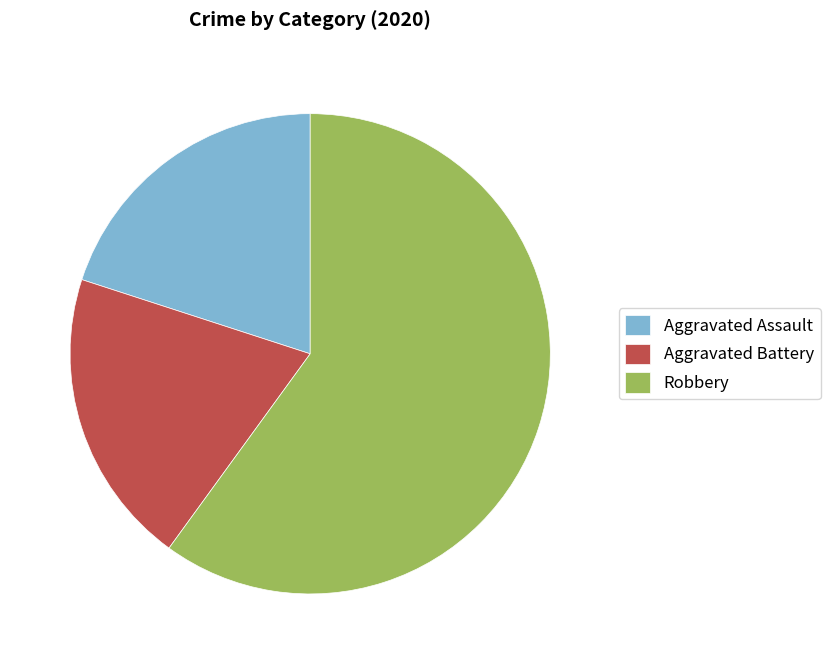

Which category accounts for the majority?

Robbery